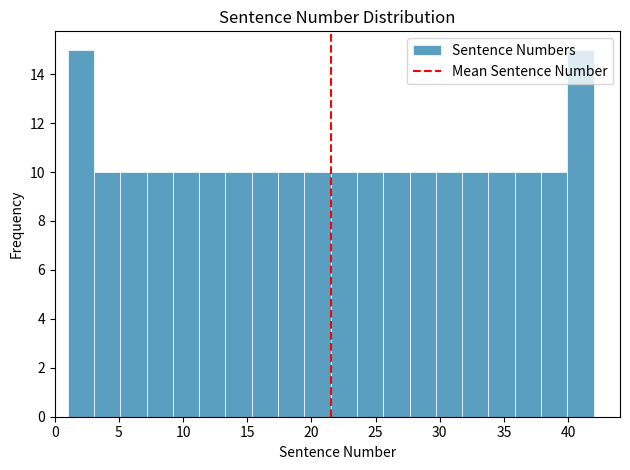

Reading left to right, transcribe this chart: for each bar, give the range it covers on the x-axis and its height. Neither the bar edges nor the heights are printed on the chart, so give them approximately, as read against the axes.

1.00 to 3.05: 15
3.05 to 5.10: 10
5.10 to 7.15: 10
7.15 to 9.20: 10
9.20 to 11.25: 10
11.25 to 13.30: 10
13.30 to 15.35: 10
15.35 to 17.40: 10
17.40 to 19.45: 10
19.45 to 21.50: 10
21.50 to 23.55: 10
23.55 to 25.60: 10
25.60 to 27.65: 10
27.65 to 29.70: 10
29.70 to 31.75: 10
31.75 to 33.80: 10
33.80 to 35.85: 10
35.85 to 37.90: 10
37.90 to 39.95: 10
39.95 to 42.00: 15